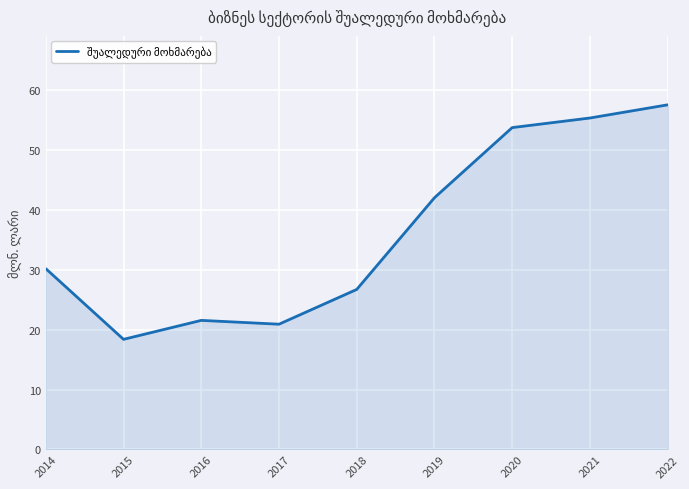

How many interior local valleys (lower than both neighbors) does the data have?

2